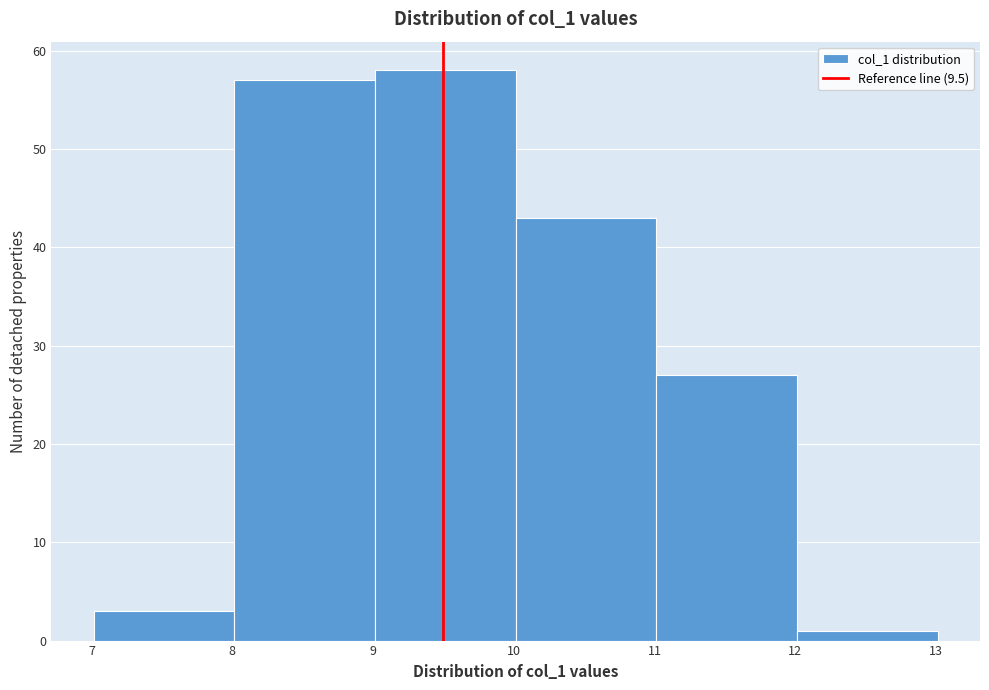

Reading left to right, list every bar in this chart as the range it spans on the x-axis followed by its height. Neither the bar edges nor the heights are printed on the chart, so give them approximately, as read against the axes.

7 to 8: 3
8 to 9: 57
9 to 10: 58
10 to 11: 43
11 to 12: 27
12 to 13: 1